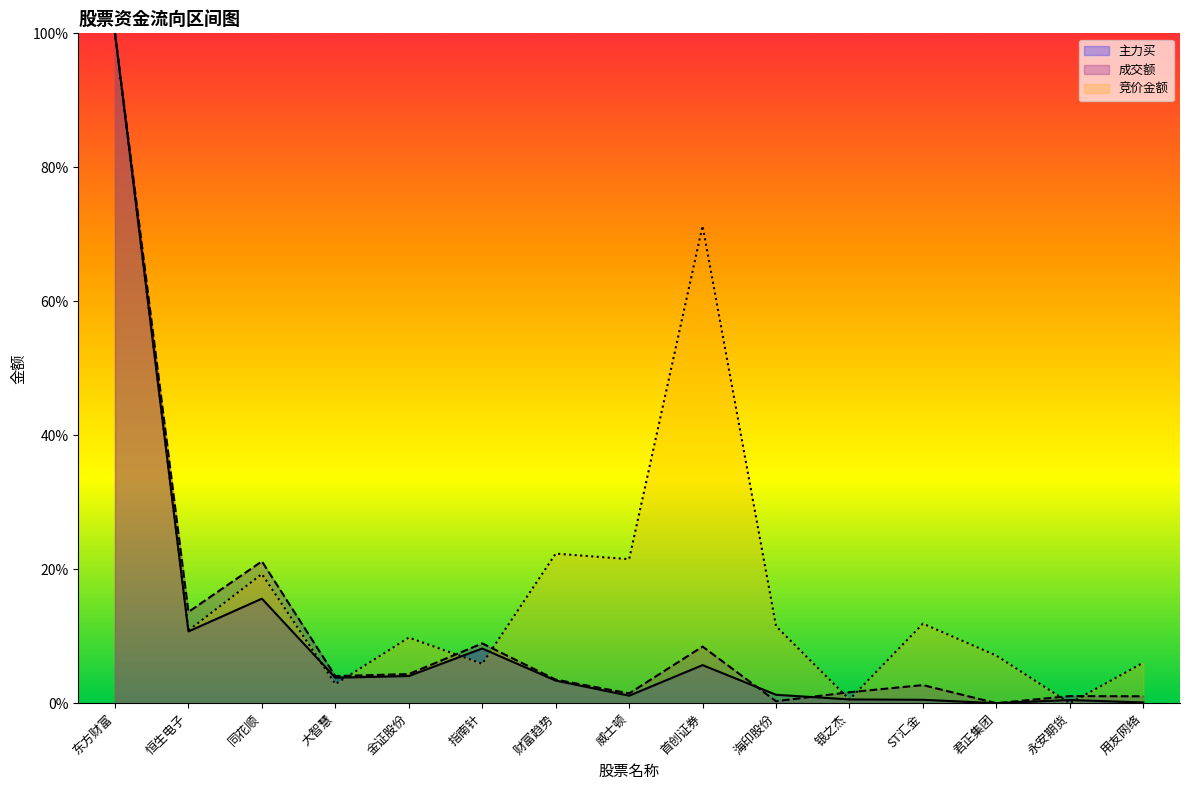

Which series changed the most between 威士顿 and 用友网络?

竞价金额